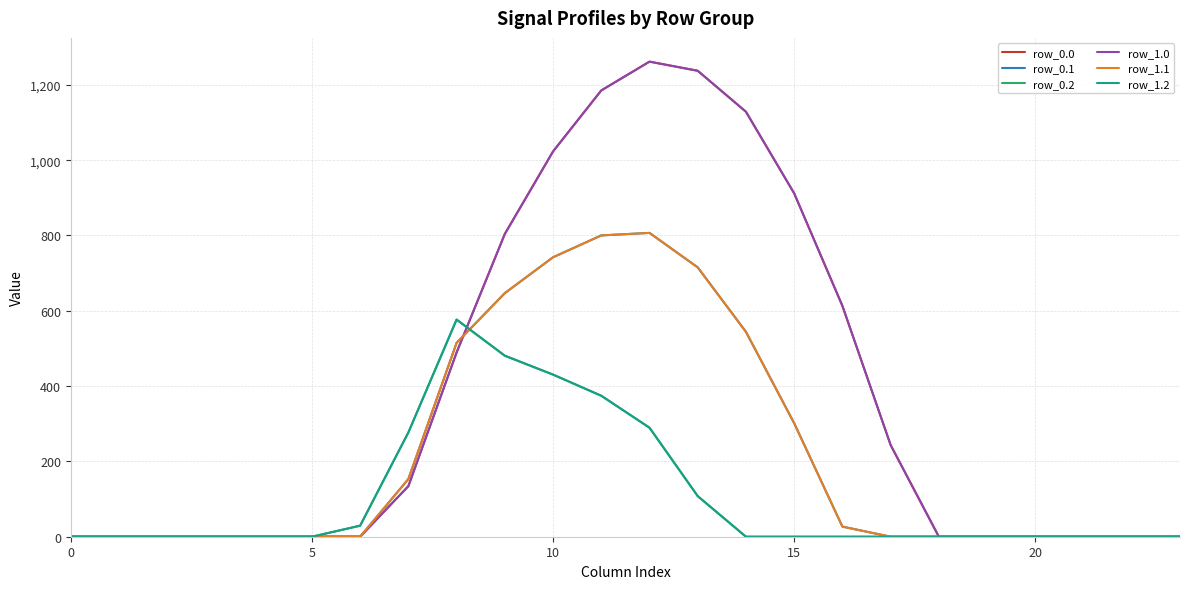

Does the chart display data point markers on the line(s)?

No